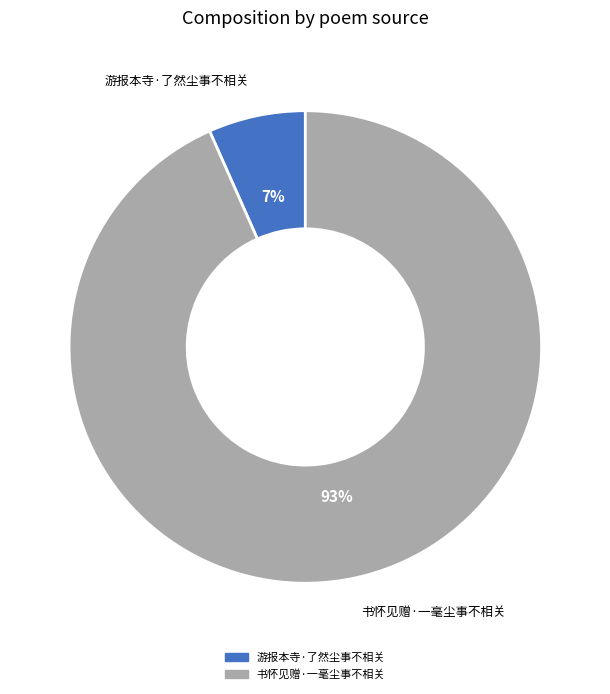

Between 书怀见赠·一毫尘事不相关 and 游报本寺·了然尘事不相关, which is larger?

书怀见赠·一毫尘事不相关